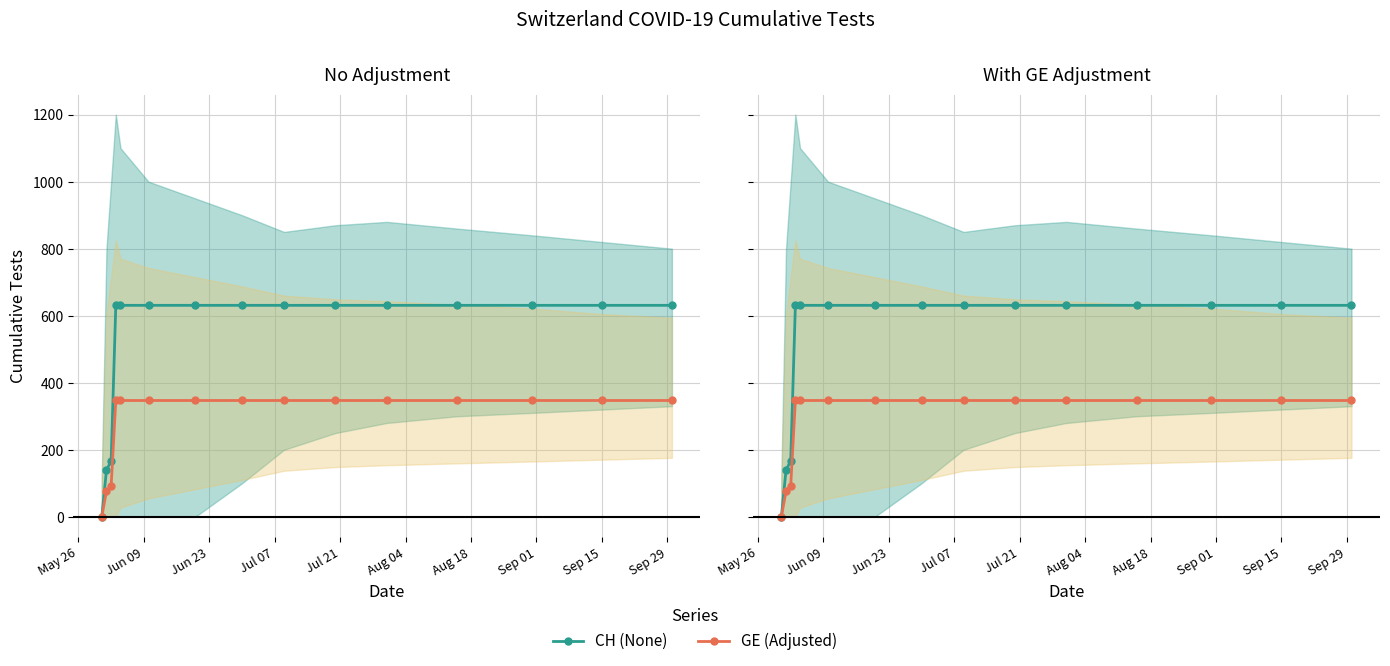

Between Aug 18 and Jul 07, which is larger?

Aug 18